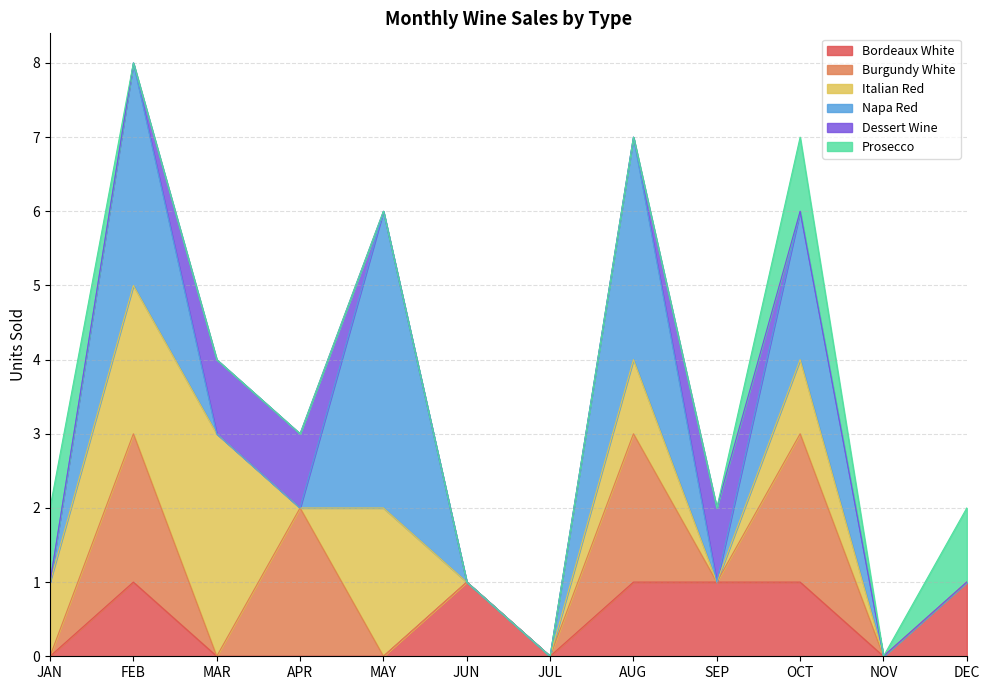

Does the chart have visible grid lines?

Yes